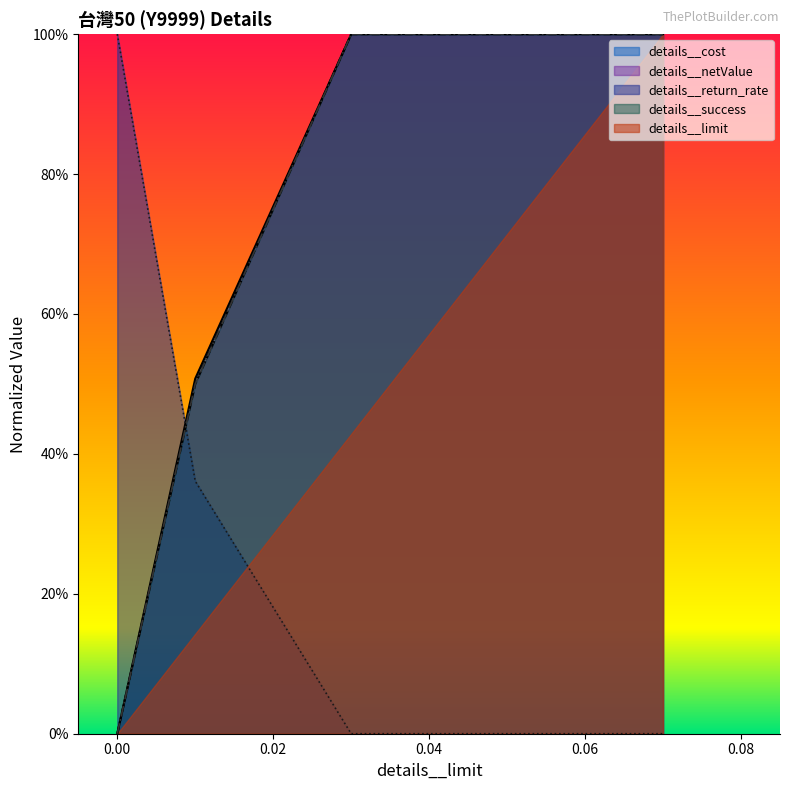

Which series has the largest total across all categories?

details__cost